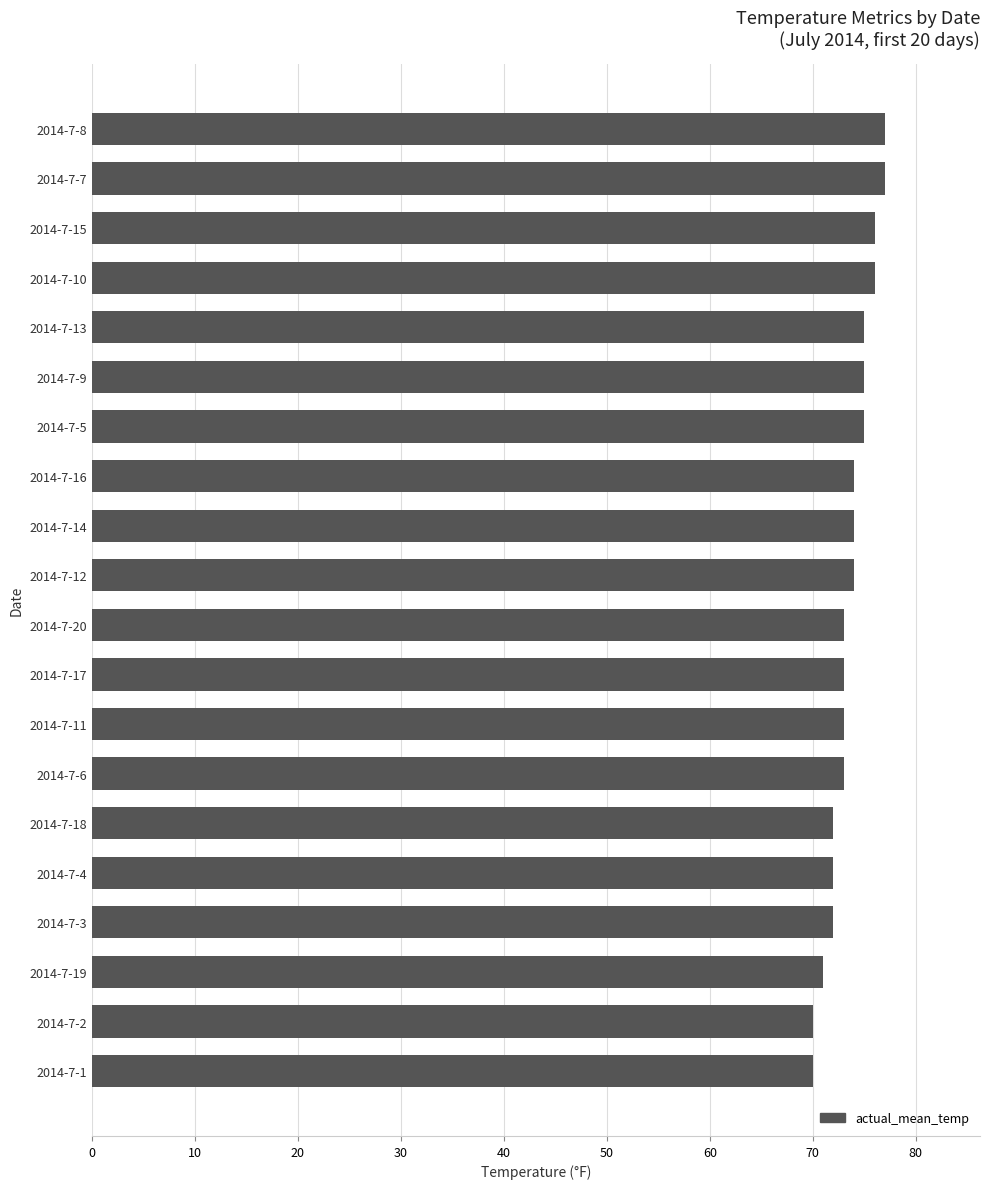

What is the minimum value shown in the chart?

70